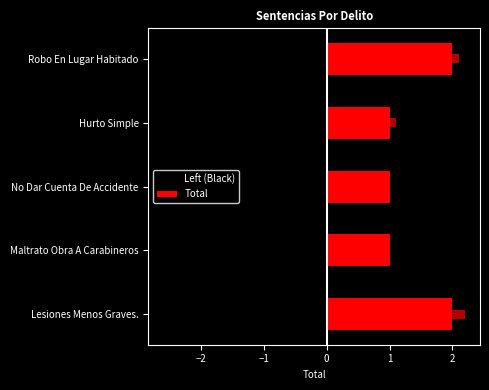

How many data points does each series have?

5